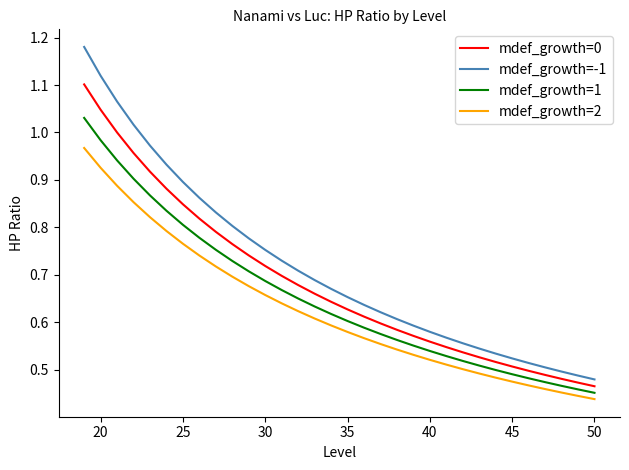

Which series has the largest total across all categories?

mdef_growth=-1